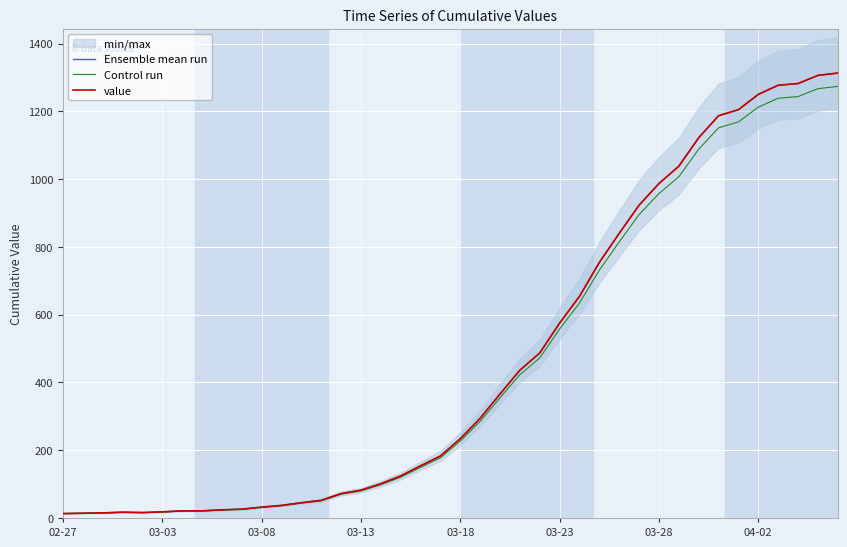

At how many categories does at least one series exceed 501?

15